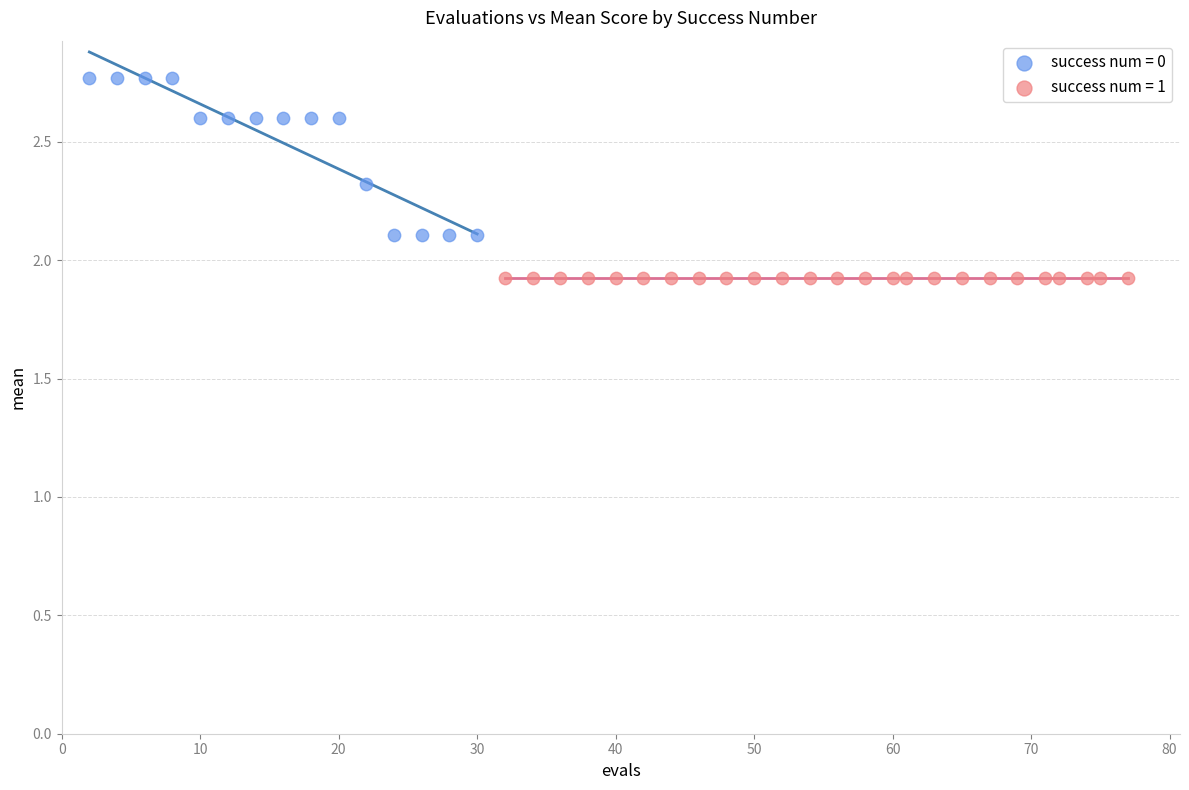

Which series contains the highest Y value?

success num = 0